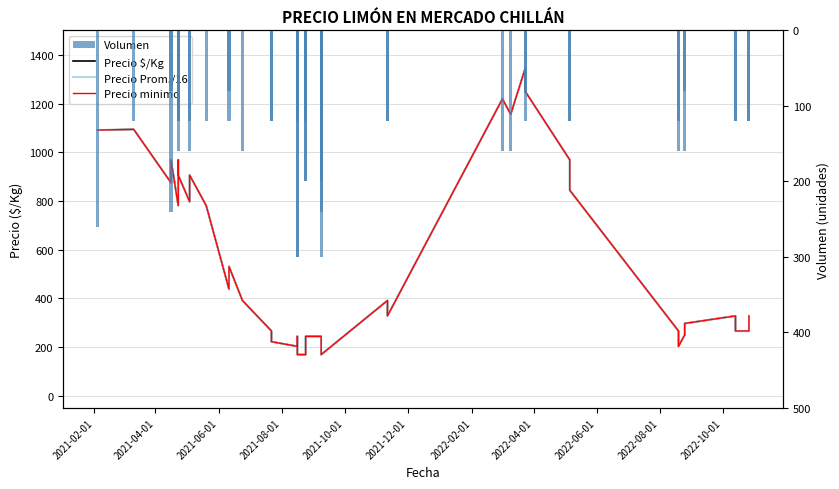

At which label does Volumen first exceed 120?

2021-02-01